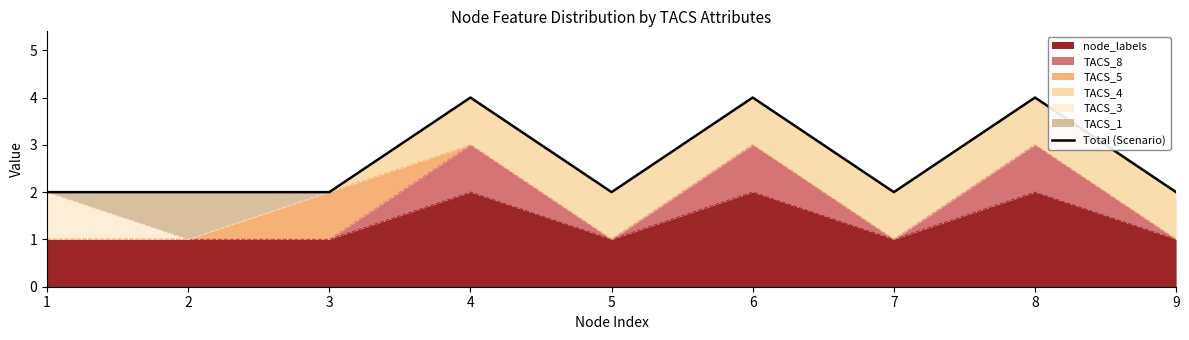

Rank the categories by value from lowest to highest.

1, 2, 3, 5, 7, 9, 4, 6, 8